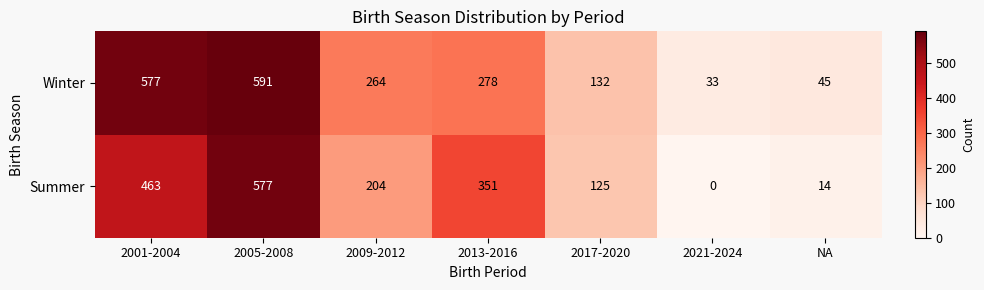

Which series changed the most between 2017-2020 and NA?

Summer